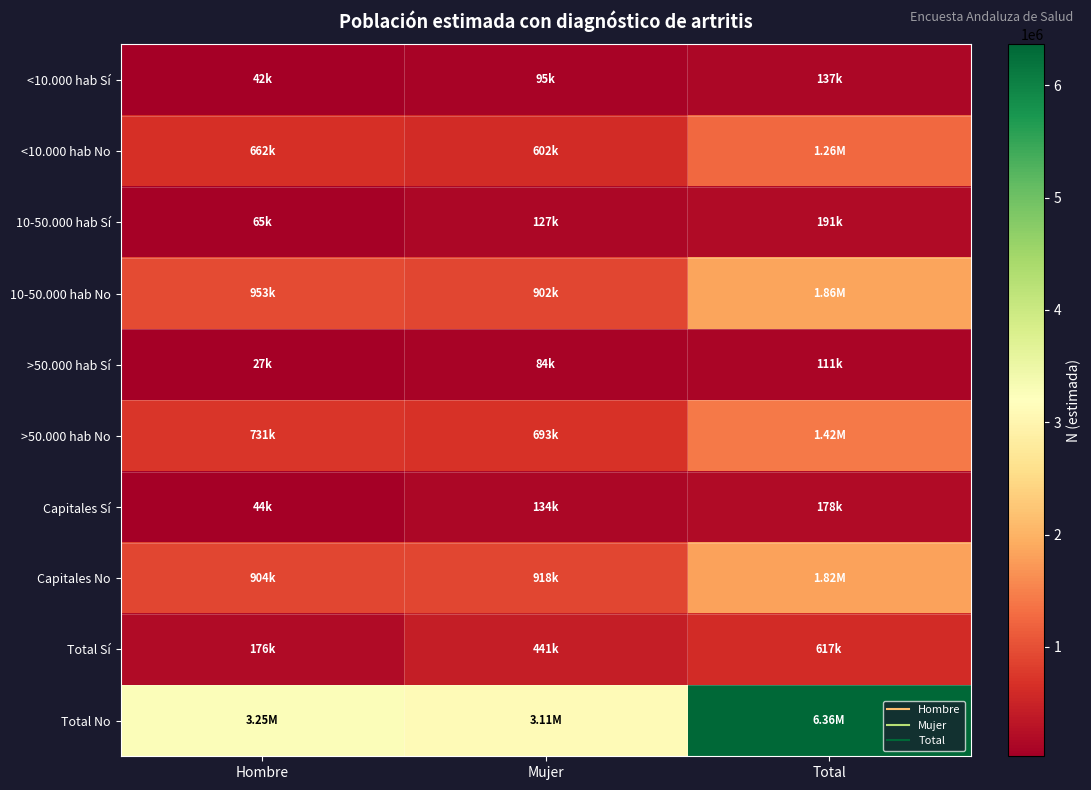

Rank the series at Total from highest to lowest value.

Total No, 10-50.000 hab No, Capitales No, >50.000 hab No, <10.000 hab No, Total Sí, 10-50.000 hab Sí, Capitales Sí, <10.000 hab Sí, >50.000 hab Sí